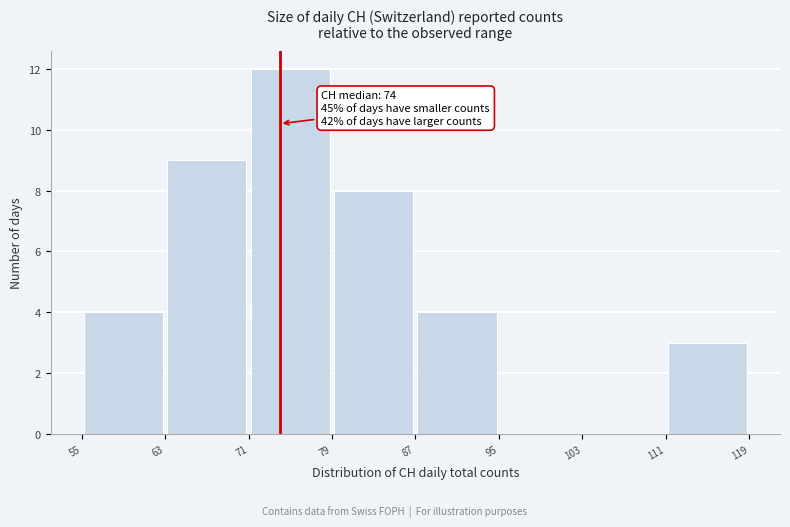

Over which range of the x-axis is the bar tallest?

71 to 79